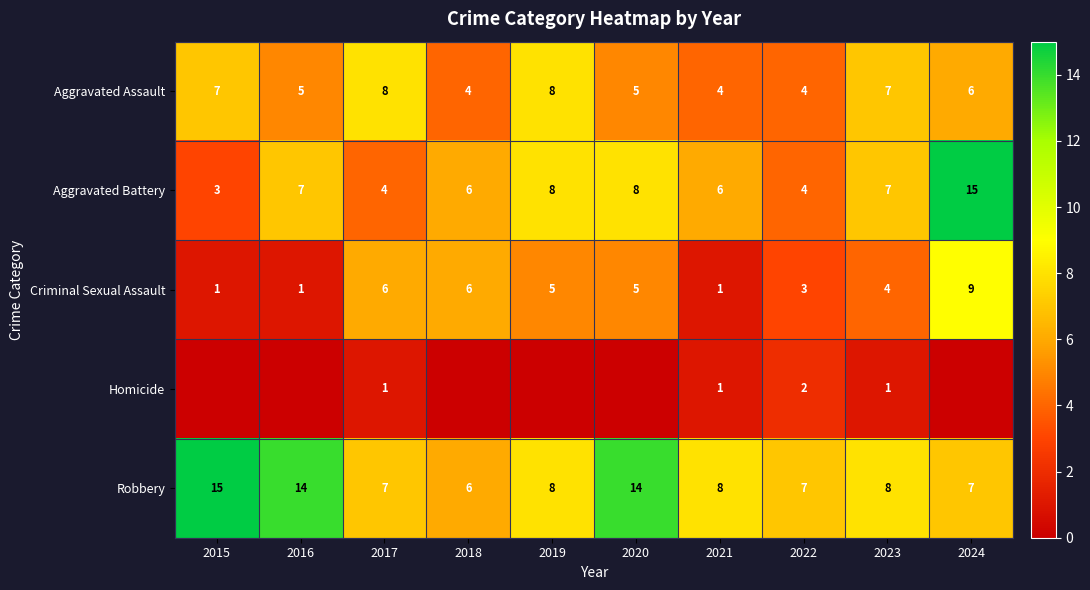

What is the difference between the maximum and minimum values in the Robbery series?

9